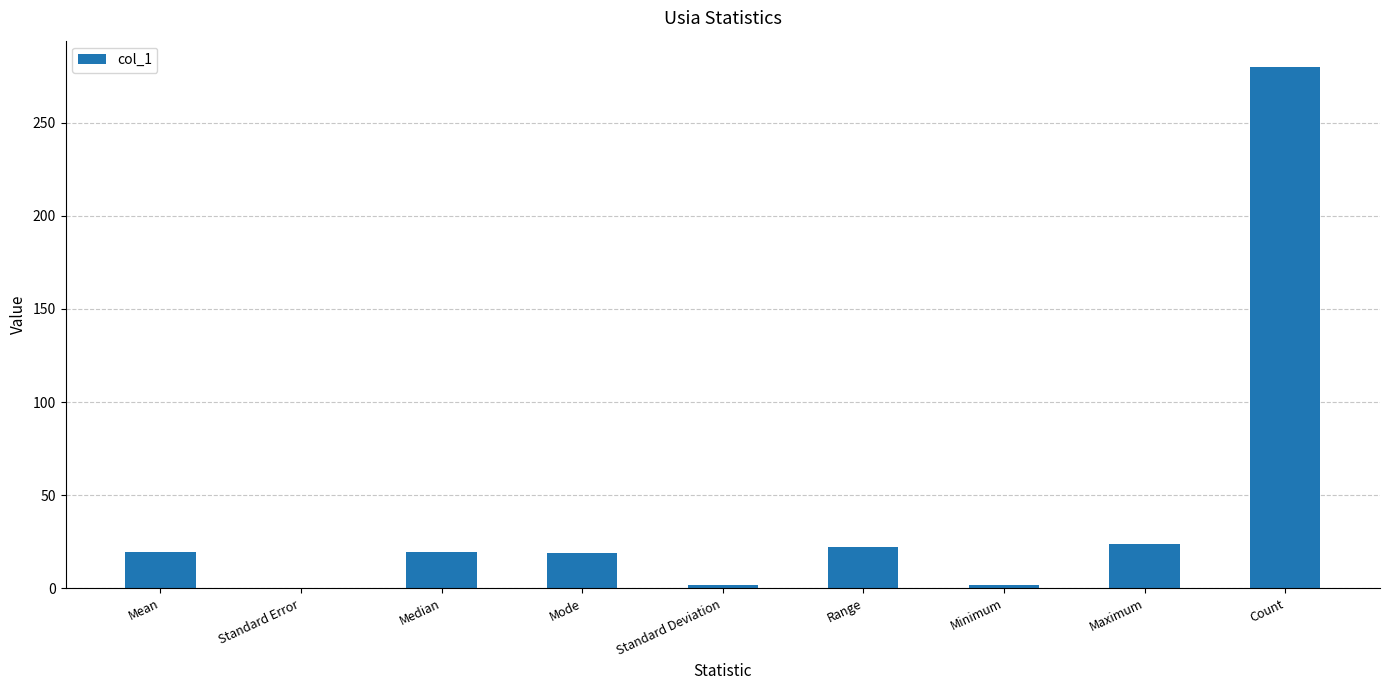

Approximately how many times larger is the value at Maximum compared to Mean?

1.2